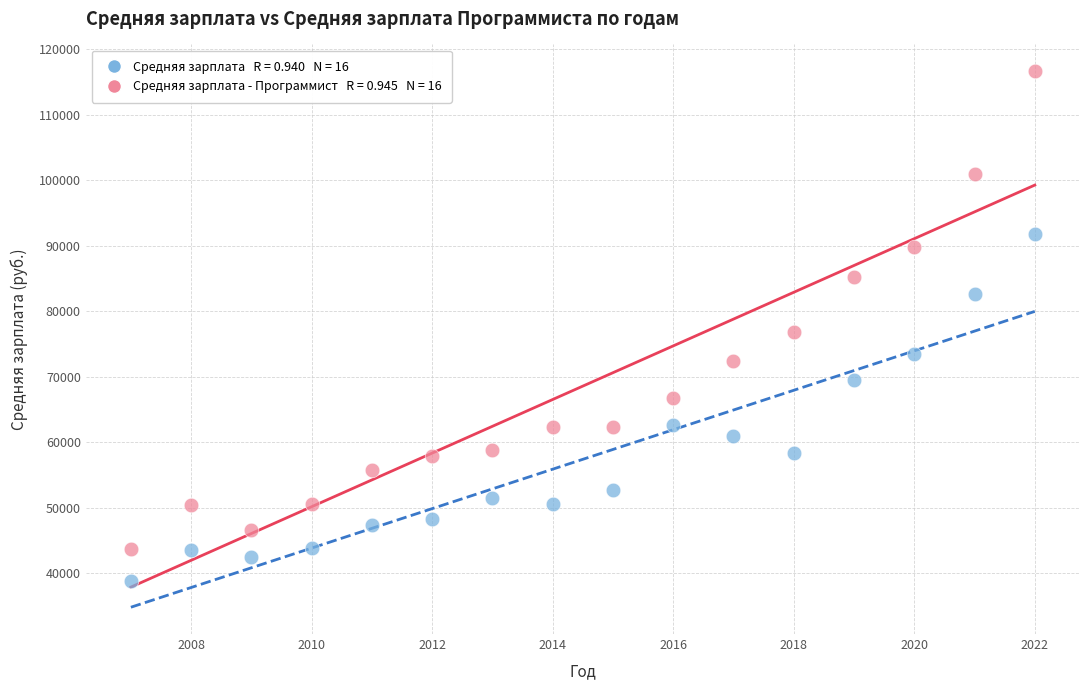

Across all data points, what is the range of X values (max minus min)?

15